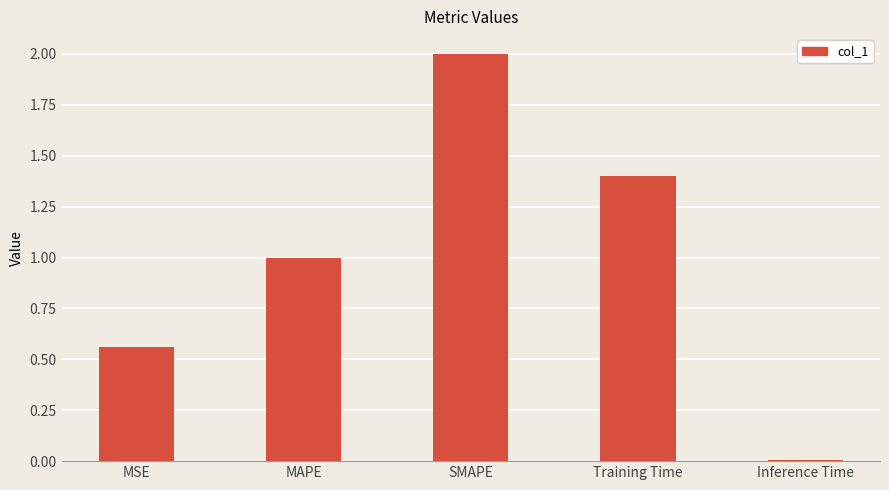

The chart shows a value of 2.0 at SMAPE. True or false?

True